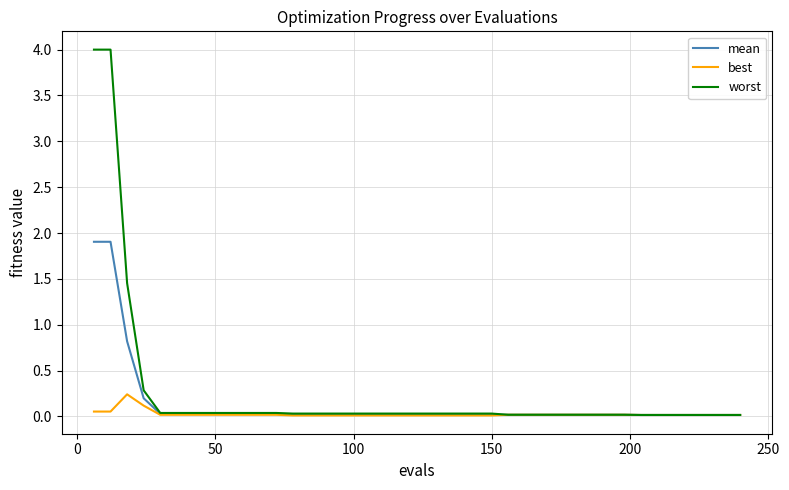

Does the chart display data point markers on the line(s)?

No